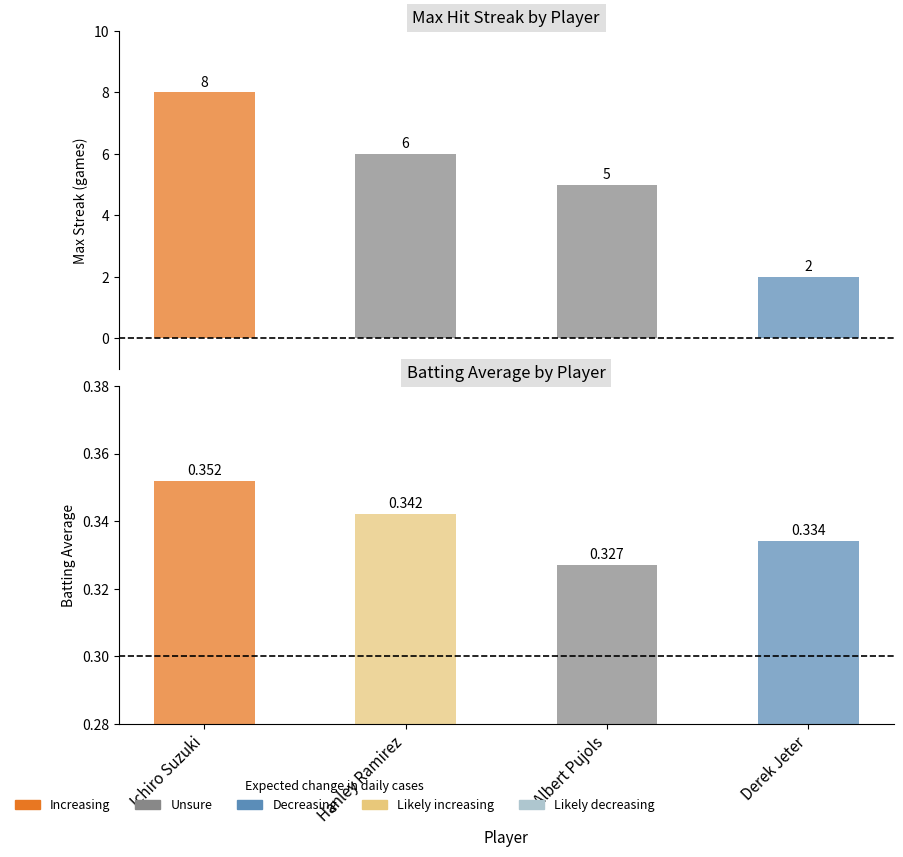

List the series in order of their peak value, highest first.

Max Streak, Batting Average1